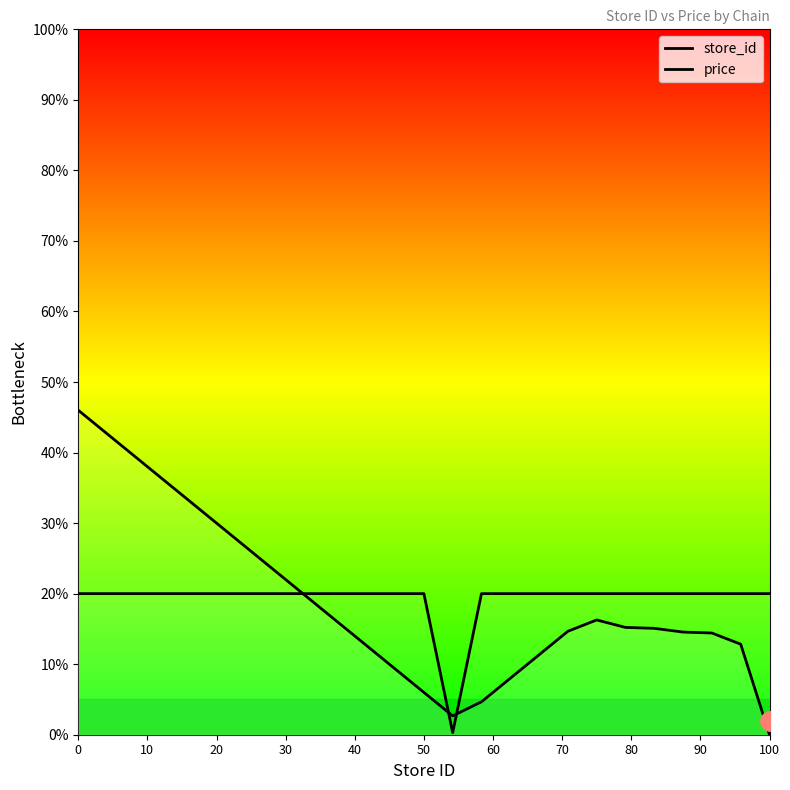

Where is price nearest to the value 10?

13